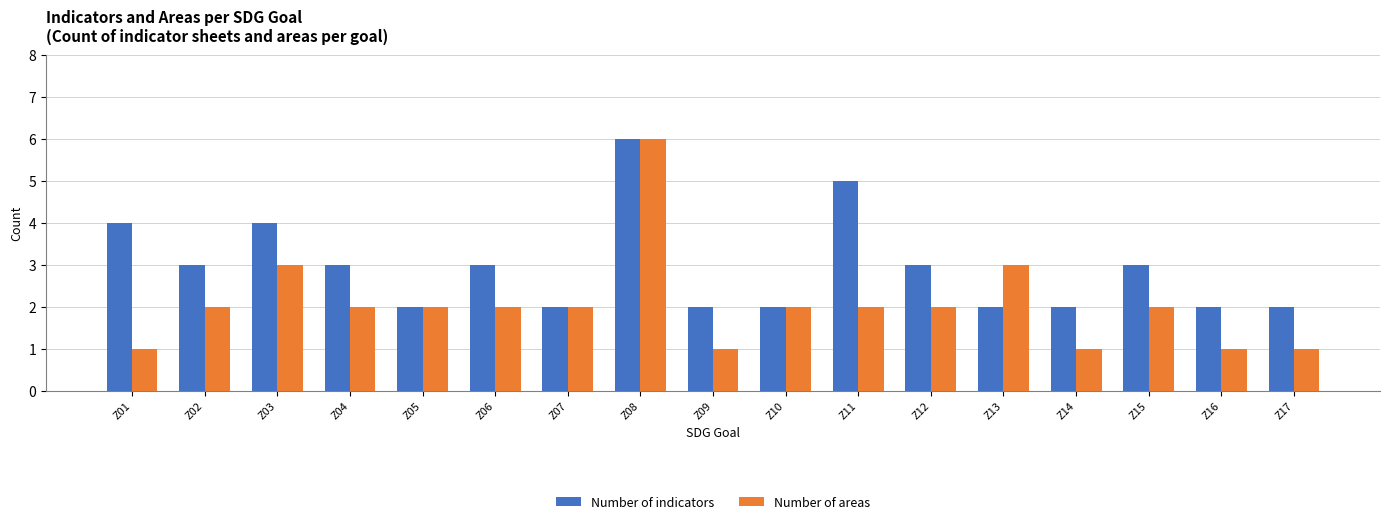

Is it true that Number of indicators equals 6 at Z08?

True